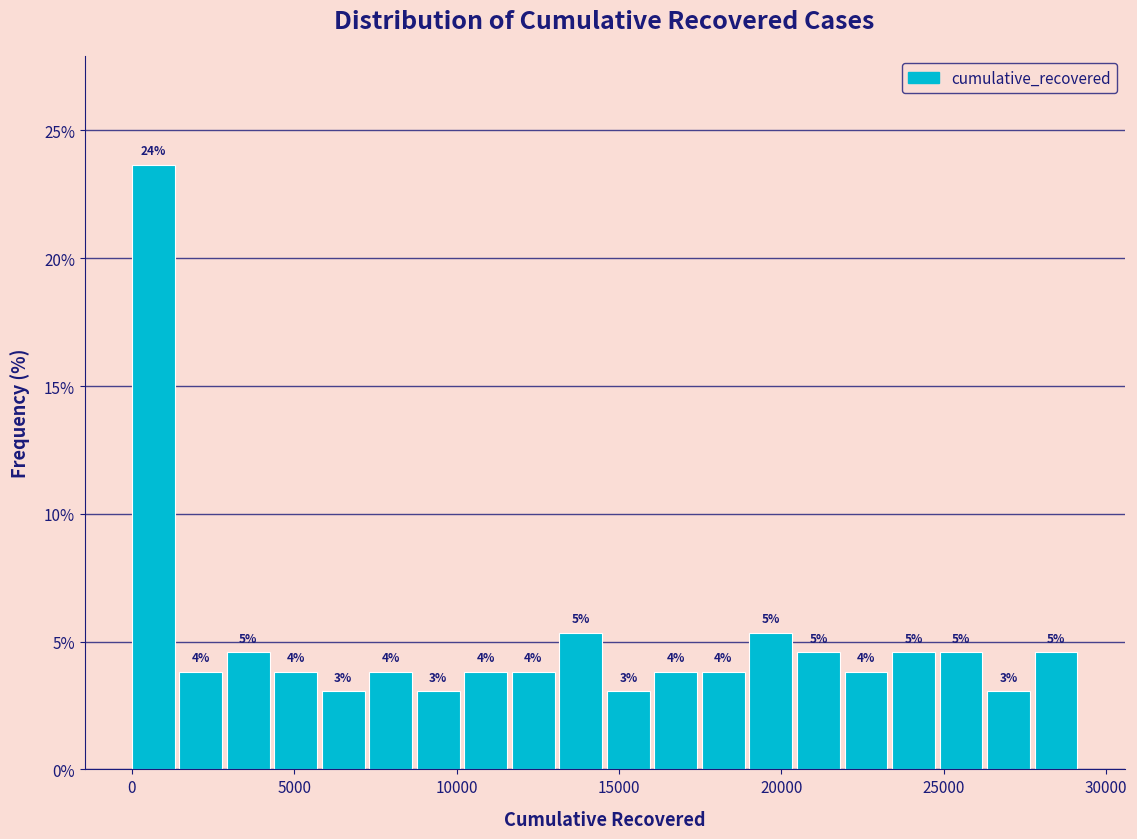

Around what value on the x-axis is the tallest bar? Give the approximate position of its centre, as read against the axis.

500